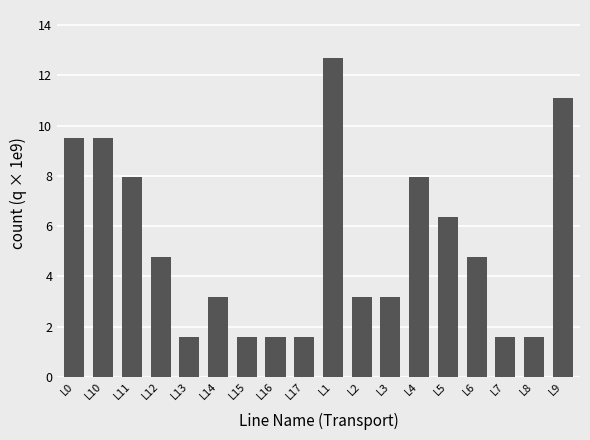

Between L16 and L14, which is larger?

L14